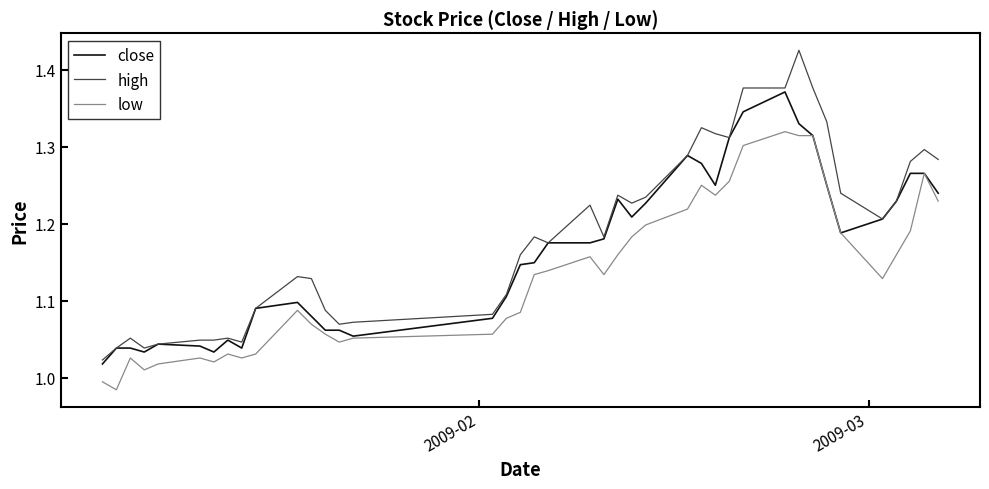

True or false: low and high intersect in this chart.

False